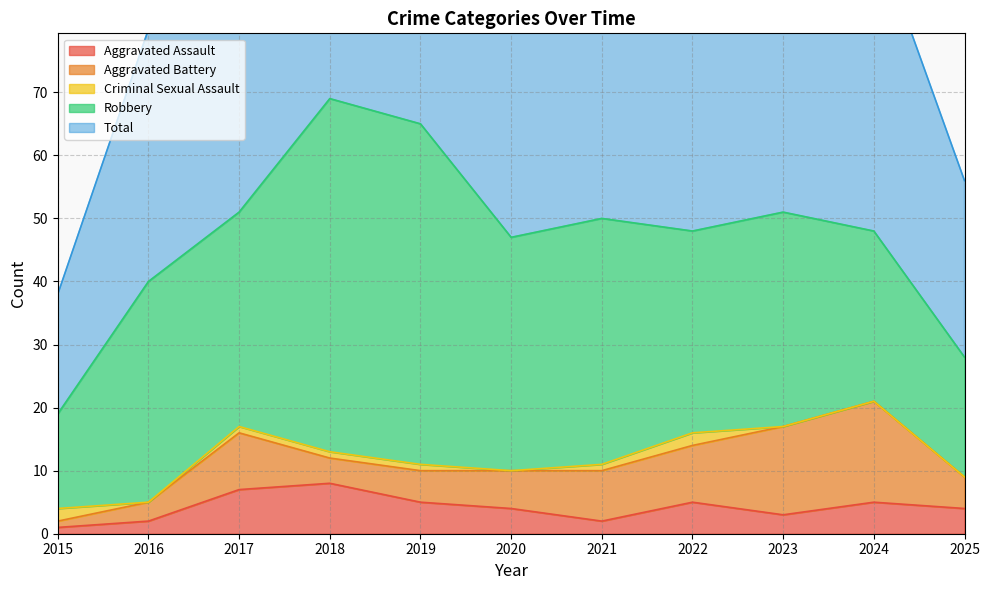

List the labels in order of Total value, smallest first.

2015, 2025, 2016, 2020, 2024, 2022, 2021, 2017, 2023, 2019, 2018